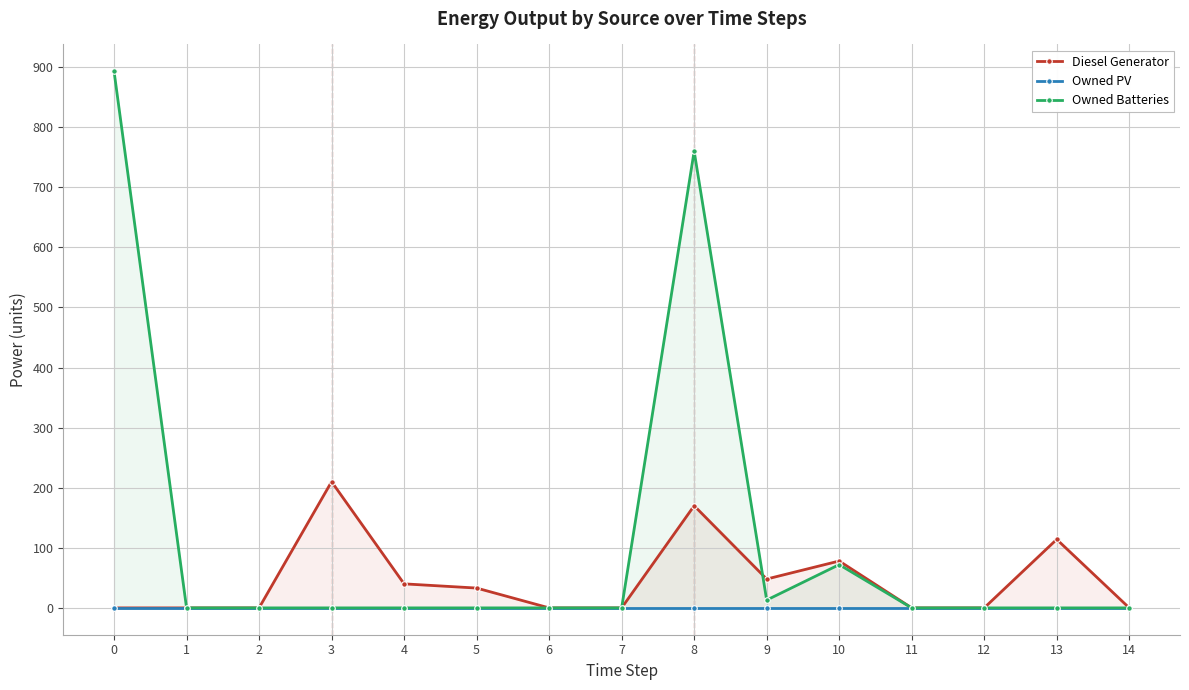

At which category does Owned Batteries reach its first local peak?

8